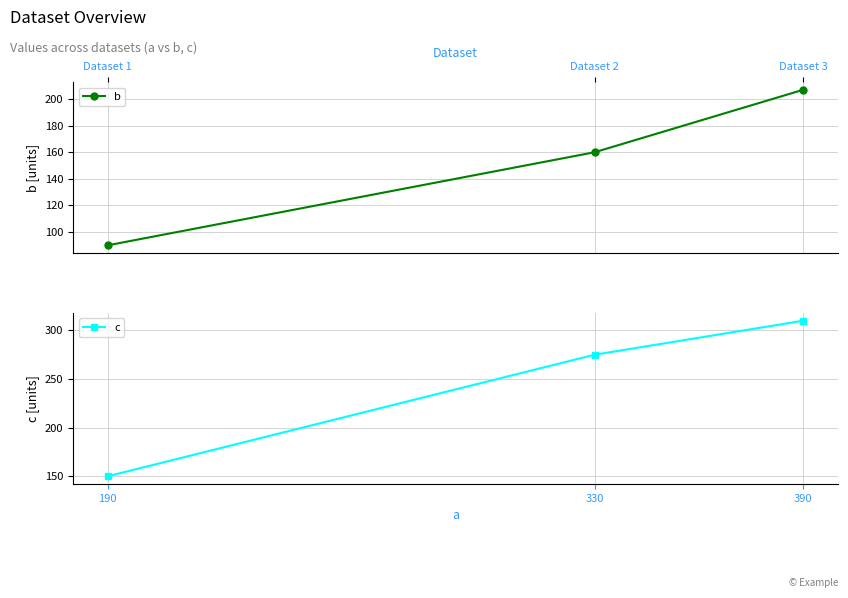

What is the maximum value shown in the chart?

310